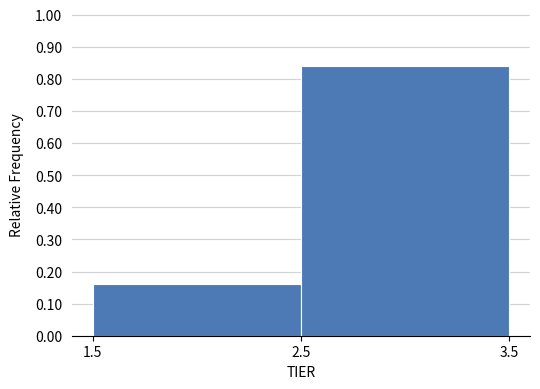

How tall is the bar that spans 2.5 to 3.5 on the x-axis? The values are not printed on the chart, so give them approximately, as read against the axis.

0.84